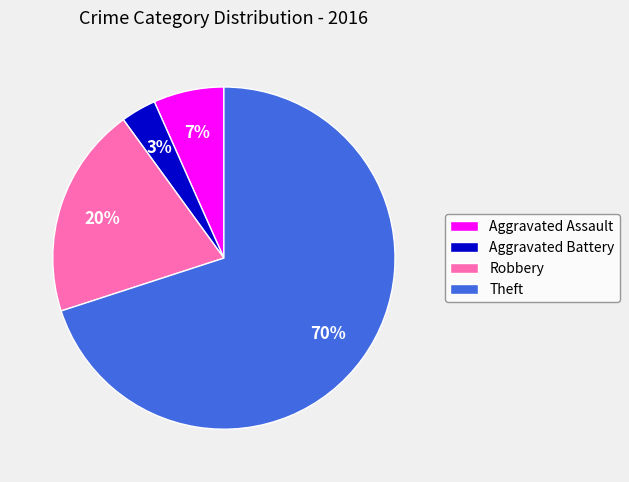

Does any single category account for the majority?

Yes